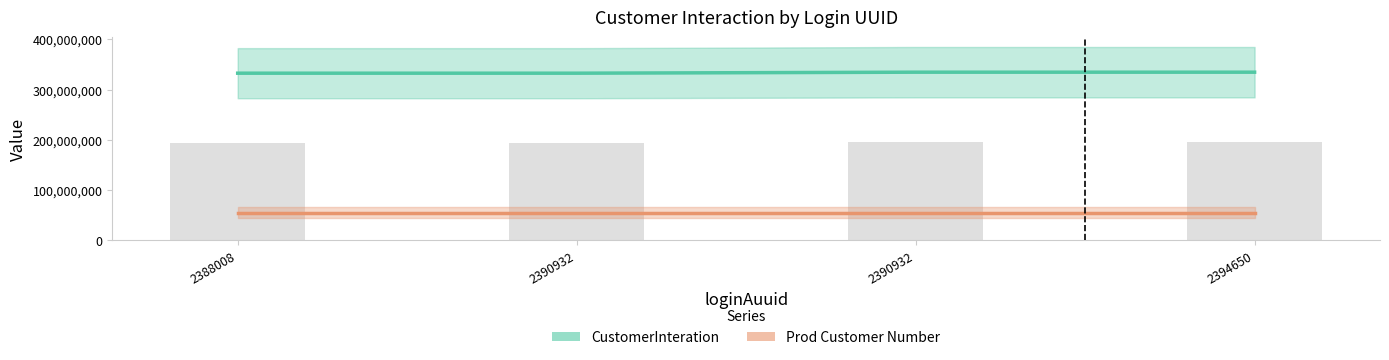

What is the spread (max minus min) of values at 2388008?

277667145